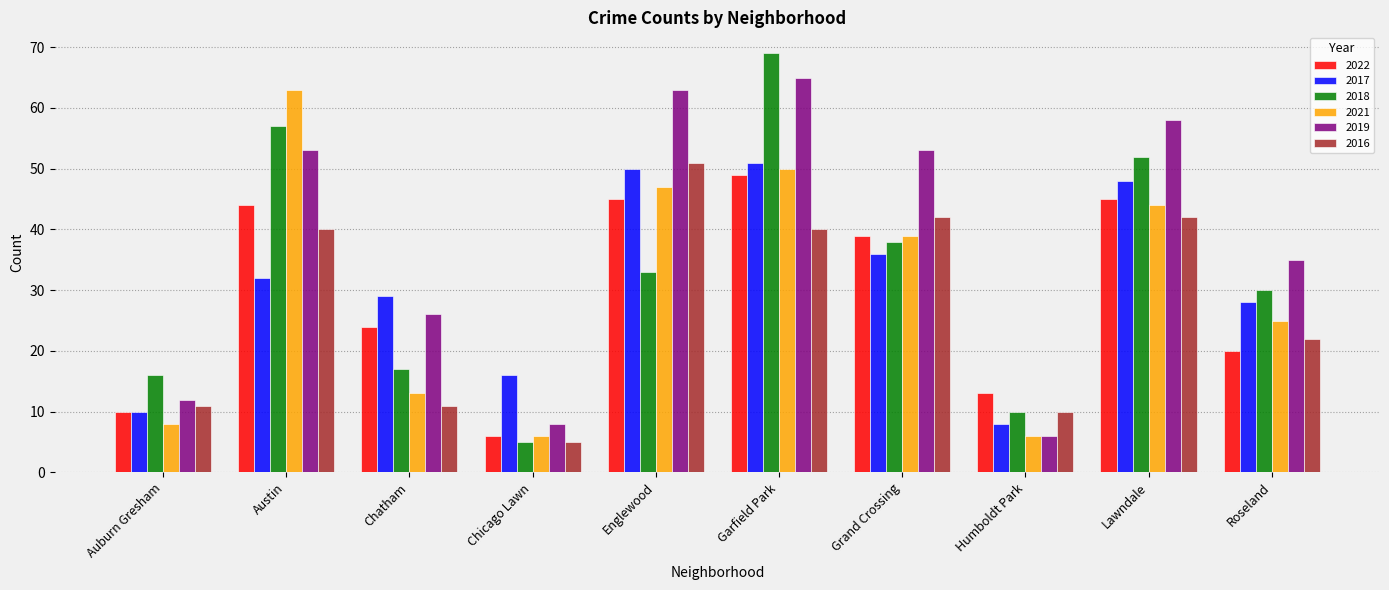

How many categories are shown in the chart?

10